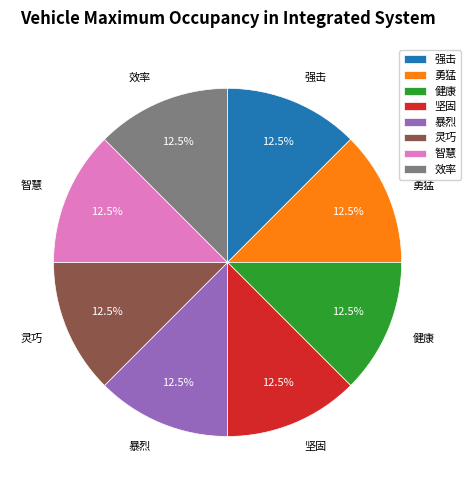

Does 健康 account for over 50% of the chart?

No